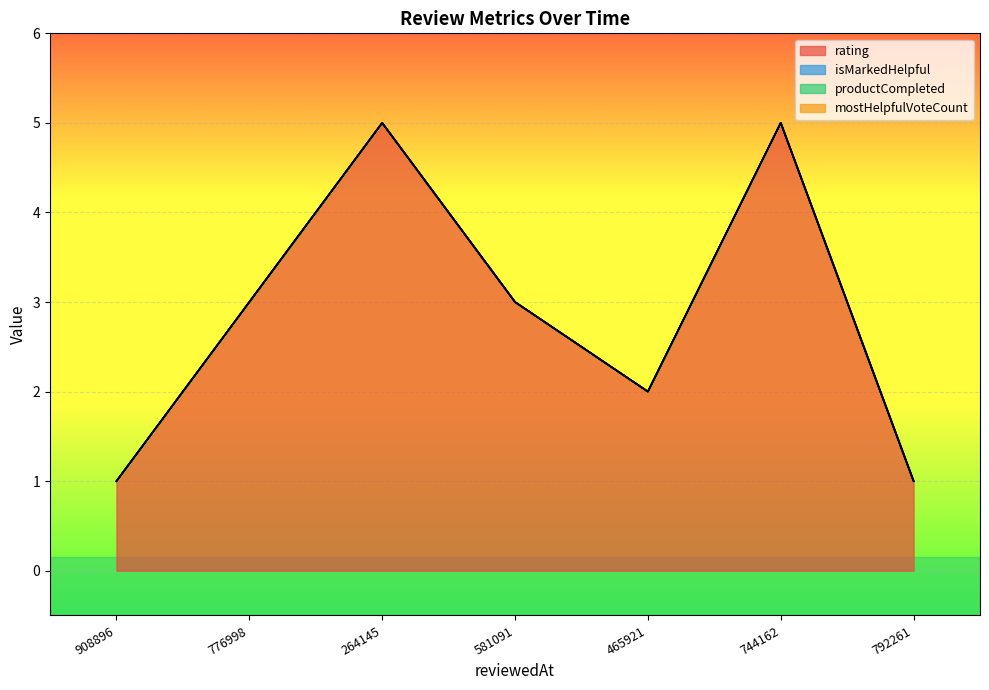

What is the total value across all series at 1442939581091?

3